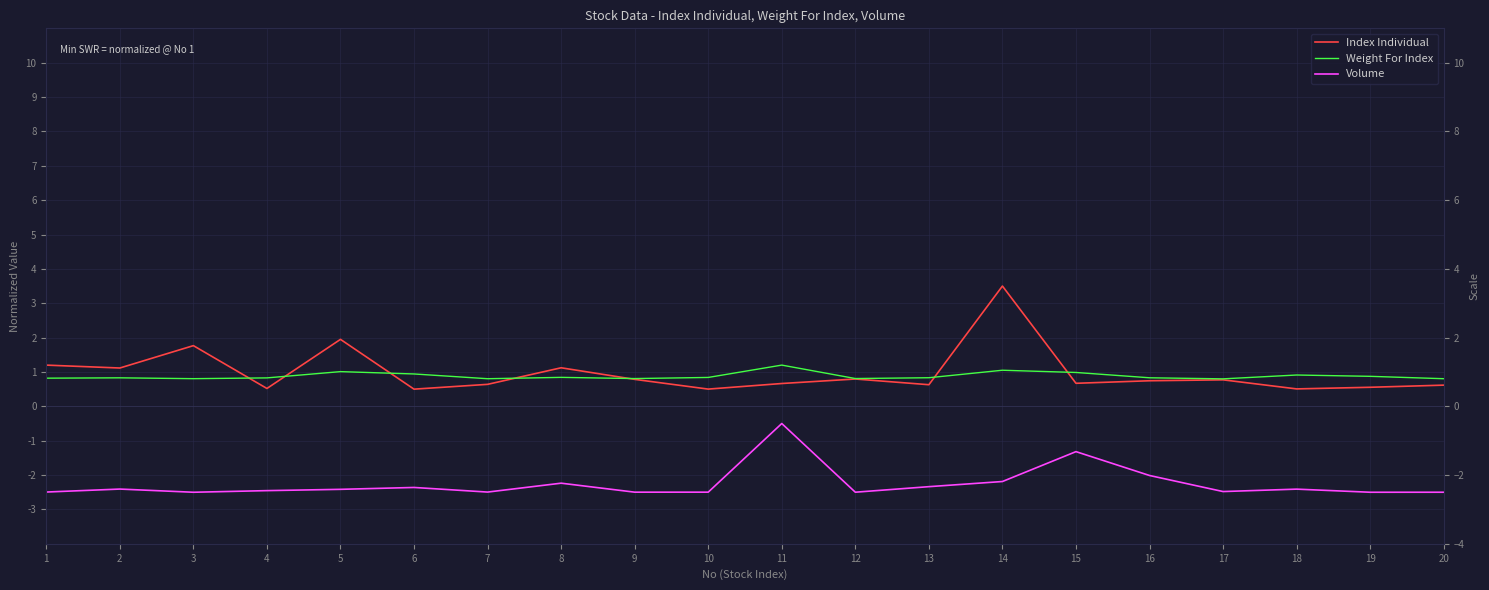

What is the sum of all Weight For Index values?

17.6